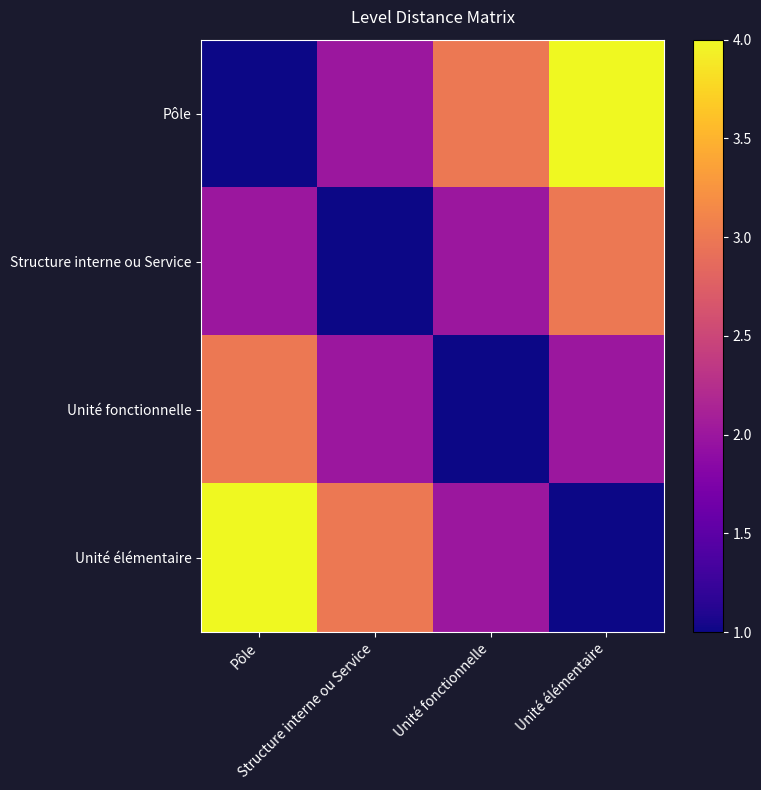

Reading left to right, list all the values displayed in this chart.

Pôle: Pôle=1	Structure interne ou Service=2	Unité fonctionnelle=3	Unité élémentaire=4
Structure interne ou Service: Pôle=2	Structure interne ou Service=1	Unité fonctionnelle=2	Unité élémentaire=3
Unité fonctionnelle: Pôle=3	Structure interne ou Service=2	Unité fonctionnelle=1	Unité élémentaire=2
Unité élémentaire: Pôle=4	Structure interne ou Service=3	Unité fonctionnelle=2	Unité élémentaire=1